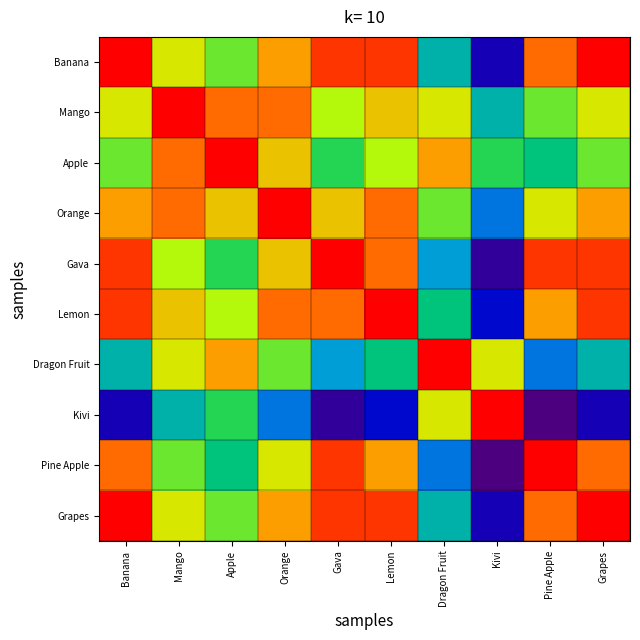

Reading left to right, what are all the values shown in this chart?

Banana: Banana=1.0	Mango=0.7	Apple=0.6	Orange=0.8	Gava=0.9	Lemon=0.9	Dragon Fruit=0.4	Kivi=0.1	Pine Apple=0.9	Grapes=1.0
Mango: Banana=0.7	Mango=1.0	Apple=0.9	Orange=0.9	Gava=0.6	Lemon=0.8	Dragon Fruit=0.7	Kivi=0.4	Pine Apple=0.6	Grapes=0.7
Apple: Banana=0.6	Mango=0.9	Apple=1.0	Orange=0.8	Gava=0.5	Lemon=0.6	Dragon Fruit=0.8	Kivi=0.5	Pine Apple=0.5	Grapes=0.6
Orange: Banana=0.8	Mango=0.9	Apple=0.8	Orange=1.0	Gava=0.8	Lemon=0.9	Dragon Fruit=0.6	Kivi=0.3	Pine Apple=0.7	Grapes=0.8
Gava: Banana=0.9	Mango=0.6	Apple=0.5	Orange=0.8	Gava=1.0	Lemon=0.9	Dragon Fruit=0.4	Kivi=0.1	Pine Apple=0.9	Grapes=0.9
Lemon: Banana=0.9	Mango=0.8	Apple=0.6	Orange=0.9	Gava=0.9	Lemon=1.0	Dragon Fruit=0.5	Kivi=0.2	Pine Apple=0.8	Grapes=0.9
Dragon Fruit: Banana=0.4	Mango=0.7	Apple=0.8	Orange=0.6	Gava=0.4	Lemon=0.5	Dragon Fruit=1.0	Kivi=0.7	Pine Apple=0.3	Grapes=0.4
Kivi: Banana=0.1	Mango=0.4	Apple=0.5	Orange=0.3	Gava=0.1	Lemon=0.2	Dragon Fruit=0.7	Kivi=1.0	Pine Apple=0.0	Grapes=0.1
Pine Apple: Banana=0.9	Mango=0.6	Apple=0.5	Orange=0.7	Gava=0.9	Lemon=0.8	Dragon Fruit=0.3	Kivi=0.0	Pine Apple=1.0	Grapes=0.9
Grapes: Banana=1.0	Mango=0.7	Apple=0.6	Orange=0.8	Gava=0.9	Lemon=0.9	Dragon Fruit=0.4	Kivi=0.1	Pine Apple=0.9	Grapes=1.0